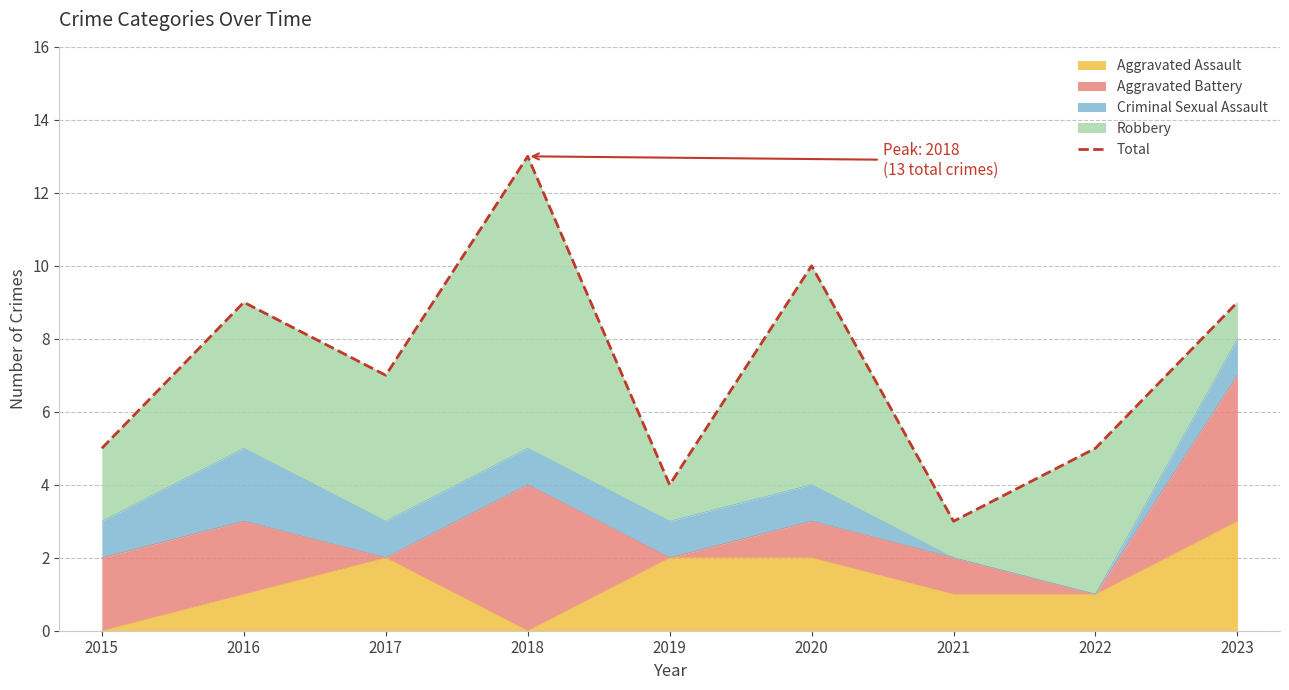

What is the difference between the values at 2017 and 2022?

2